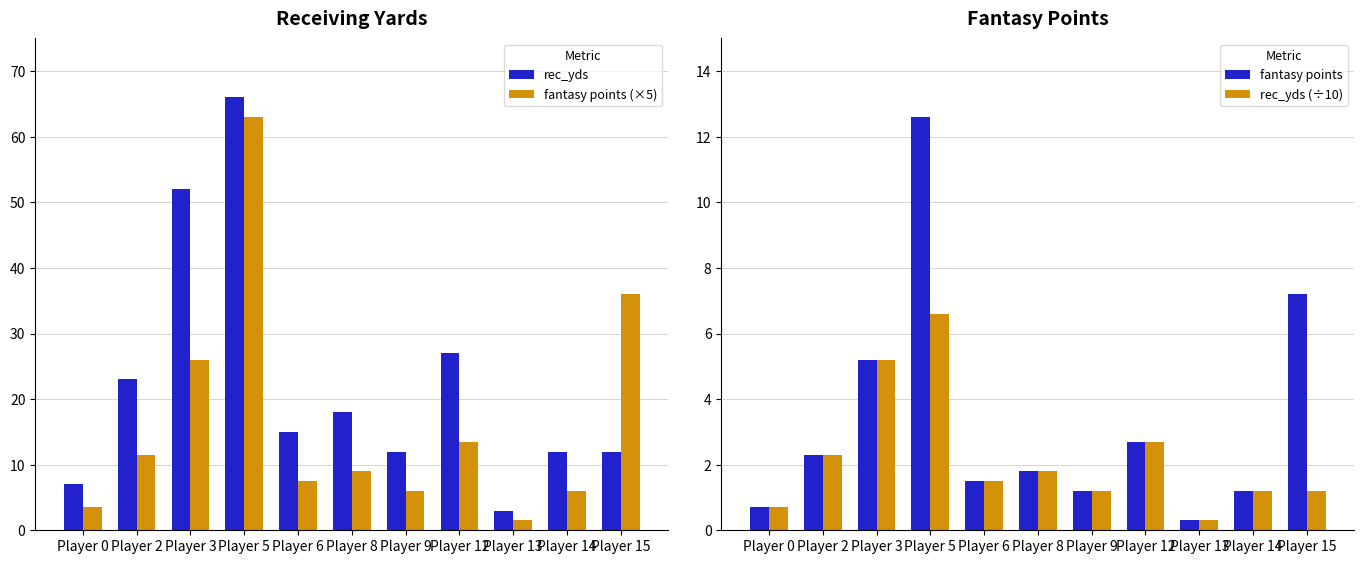

List the series in order of their peak value, highest first.

rec_yds, fantasy points (×5), fantasy points, rec_yds (÷10)